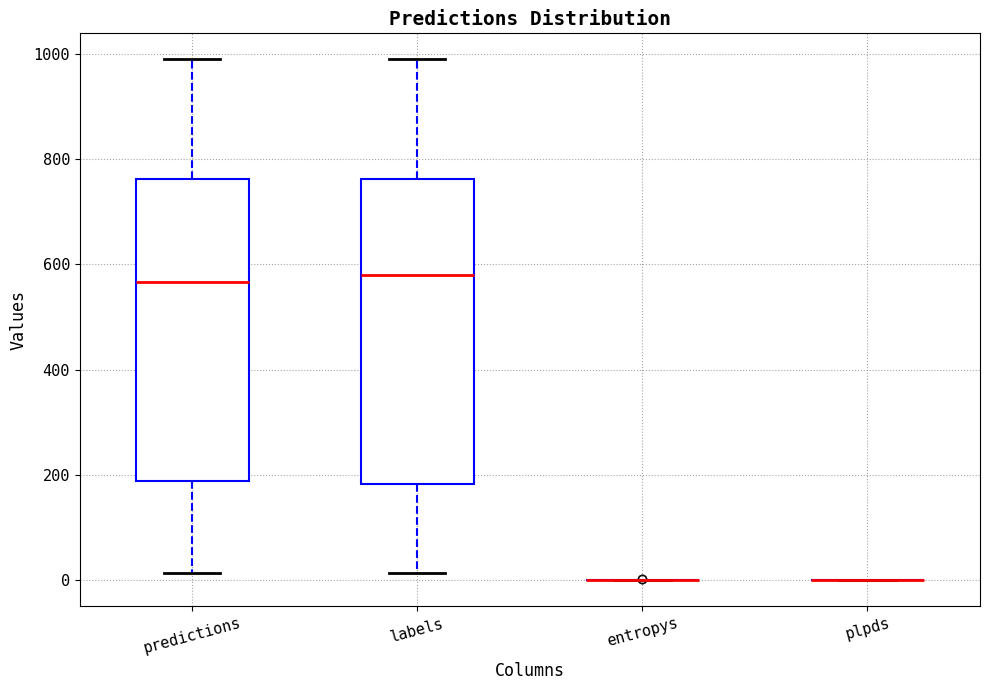

Reading left to right, transcribe this box plot: for each box, give where its median line is, the range the box spans, and where its two whiskers end, as read against the y-axis. The values are not printed on the chart, so give them approximately, as read against the axis.

predictions: median 560, box 180 to 760, whiskers 20 to 980
labels: median 580, box 180 to 760, whiskers 20 to 980
entropys: box collapsed to a line at 0, whiskers 0 to 0
plpds: box collapsed to a line at 0, whiskers 0 to 0